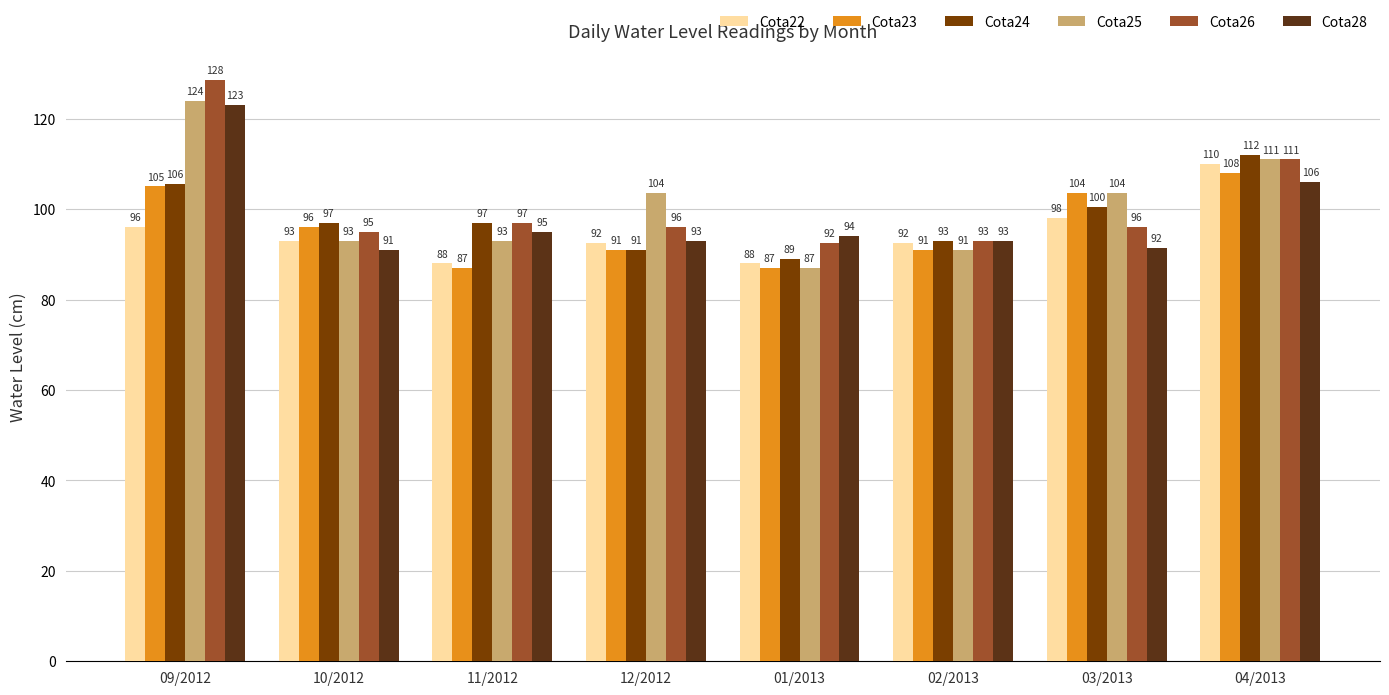

Count the number of categories in the chart.

8